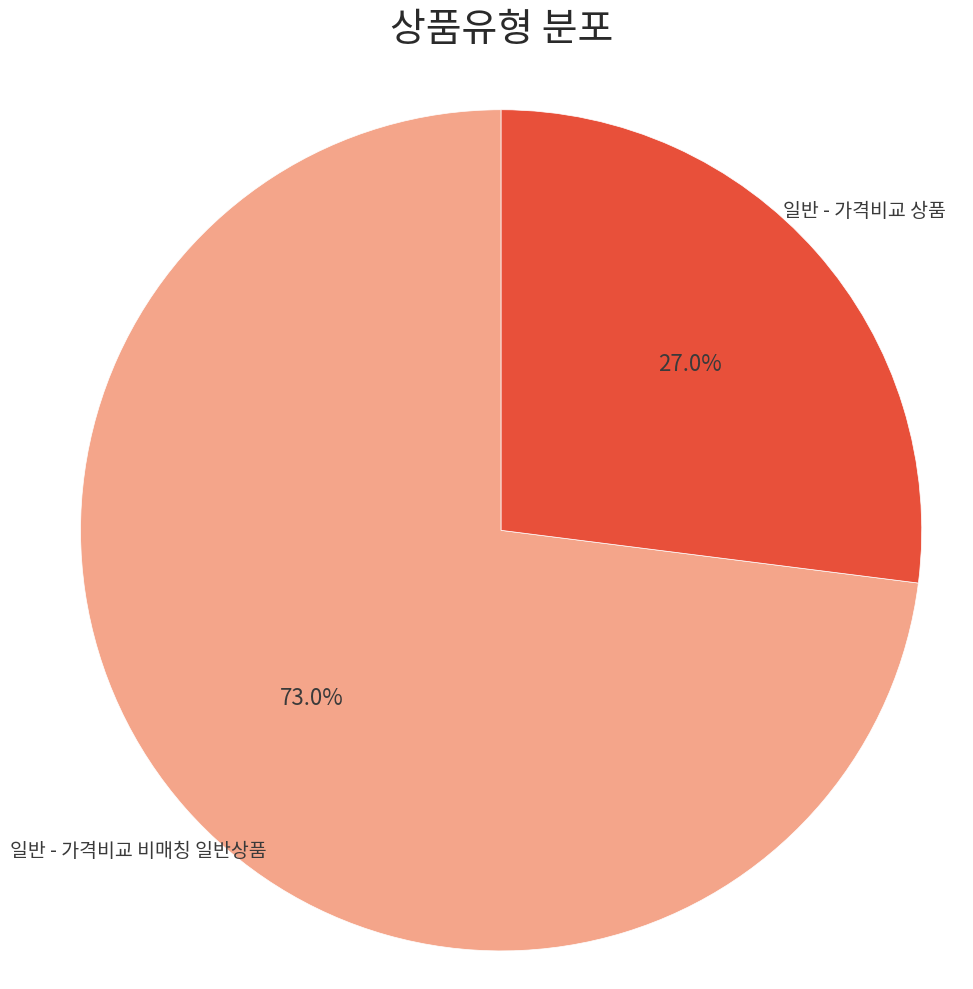

Does any single category account for the majority?

Yes